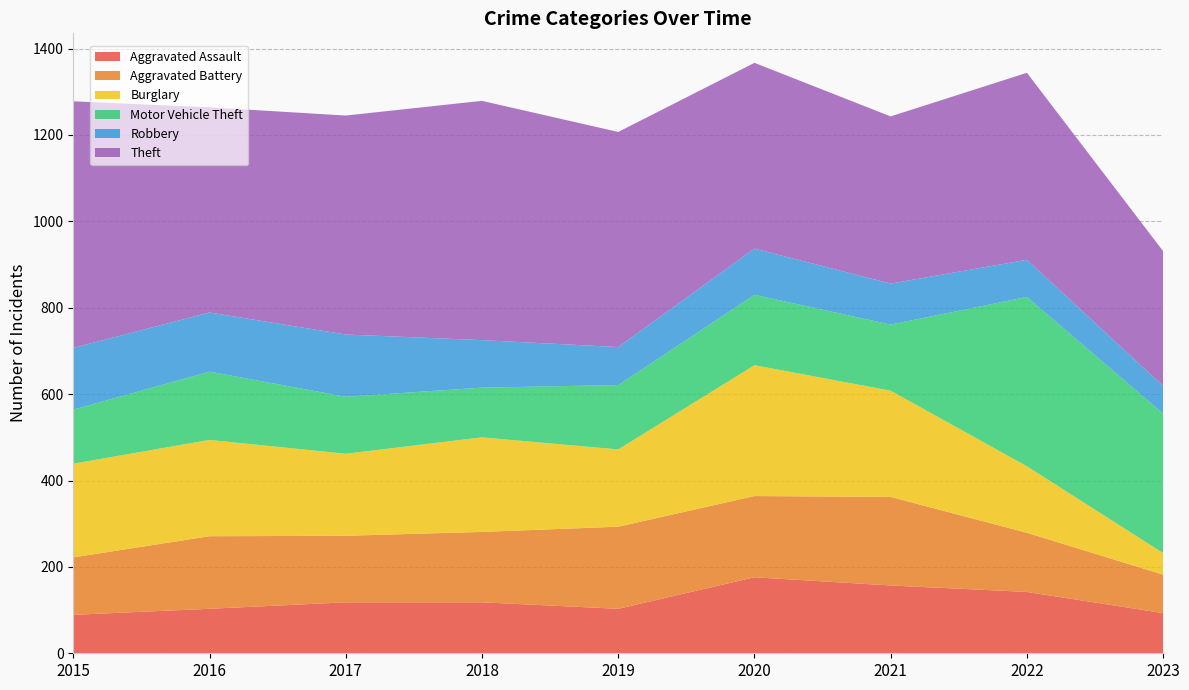

Reading left to right, transcribe all the data shown in this chart.

Aggravated Assault: 89	103	118	118	103	176	157	142	93
Aggravated Battery: 133	168	154	163	190	188	205	137	89
Burglary: 217	223	190	219	179	303	246	154	50
Motor Vehicle Theft: 125	158	132	115	149	163	153	392	323
Robbery: 143	137	144	110	88	107	95	86	64
Theft: 571	475	507	554	498	430	387	433	312